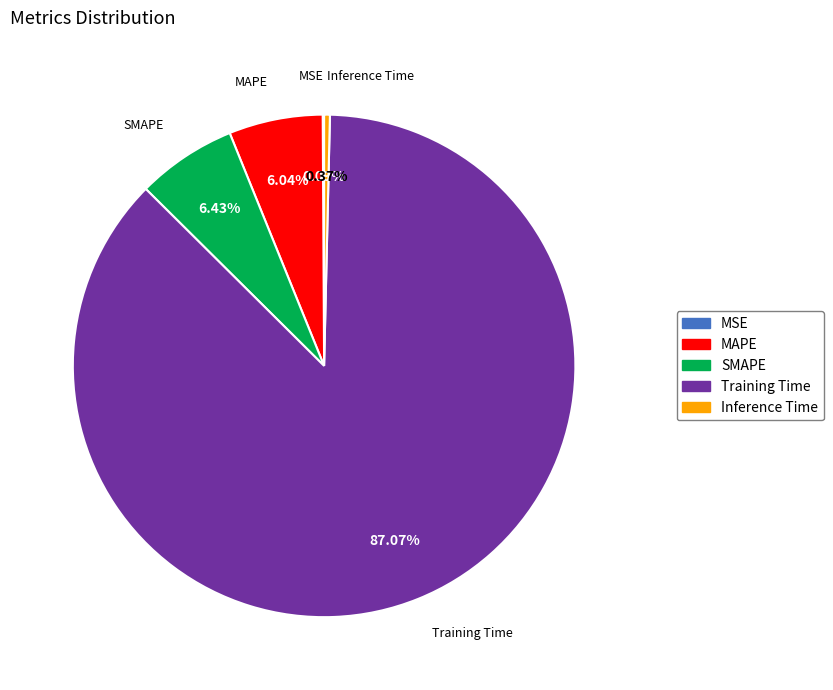

To the nearest percent, what is the difference between the largest and smallest slice percentages?

87%